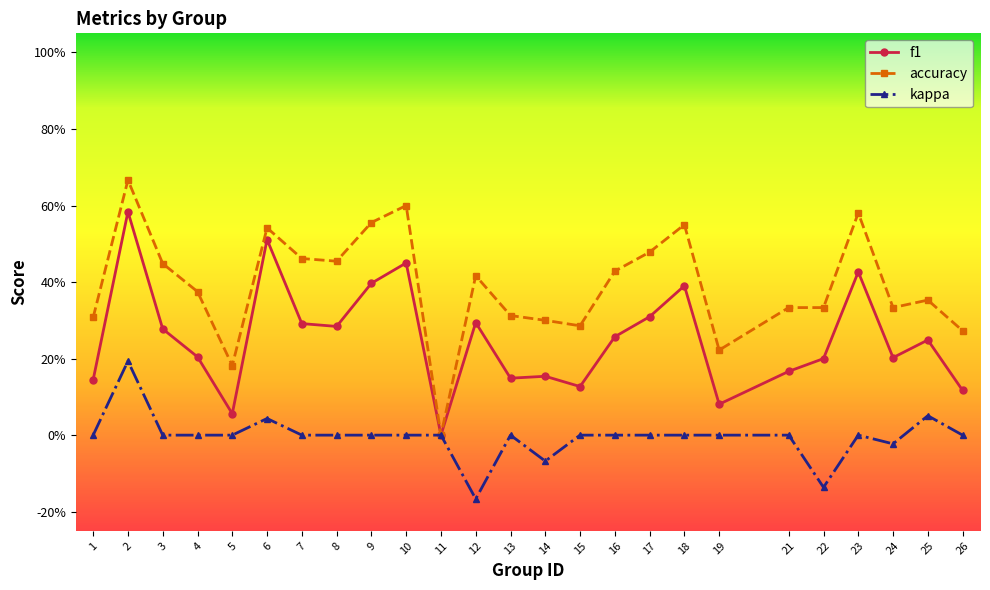

Which series changed the most between 14 and 22?

kappa